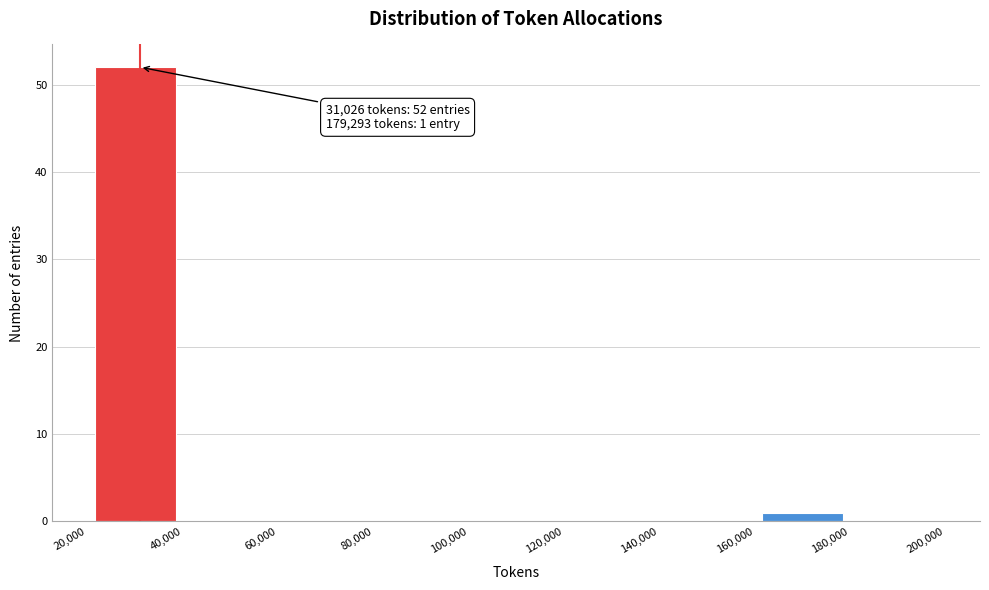

Which range on the x-axis has the tallest bar?

20,000 to 40,000